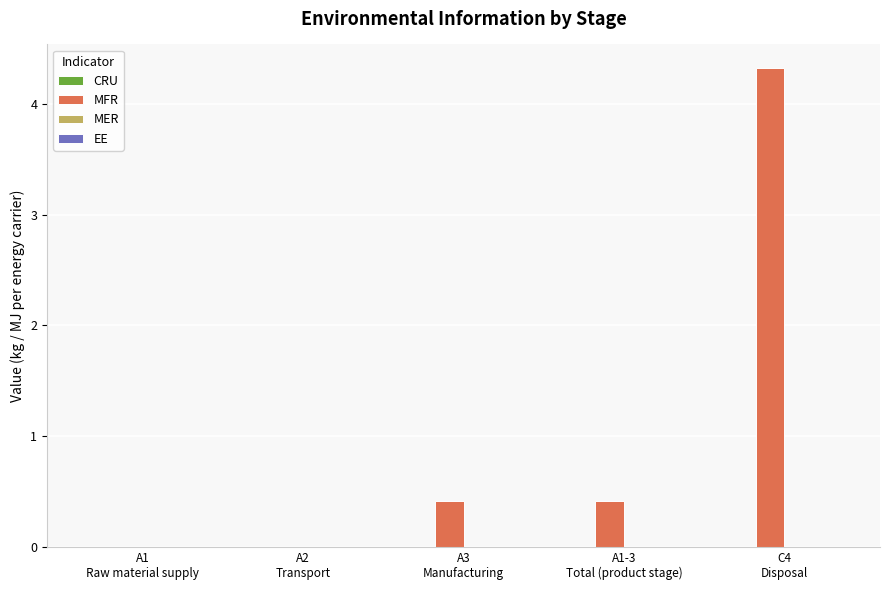

What is the greatest value displayed?

4.3